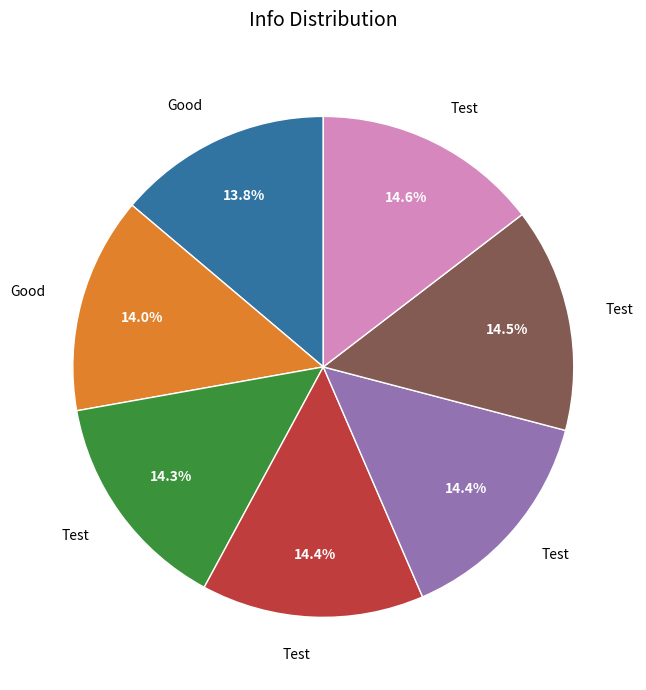

Does any single category account for the majority?

No